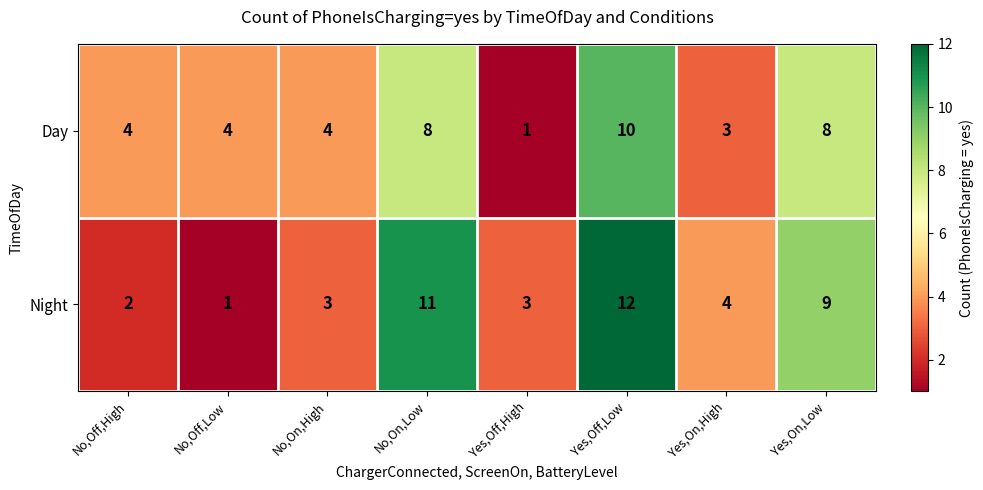

Reading right to left, list all the values displayed in this chart.

Day: Yes,On,Low=8	Yes,On,High=3	Yes,Off,Low=10	Yes,Off,High=1	No,On,Low=8	No,On,High=4	No,Off,Low=4	No,Off,High=4
Night: Yes,On,Low=9	Yes,On,High=4	Yes,Off,Low=12	Yes,Off,High=3	No,On,Low=11	No,On,High=3	No,Off,Low=1	No,Off,High=2